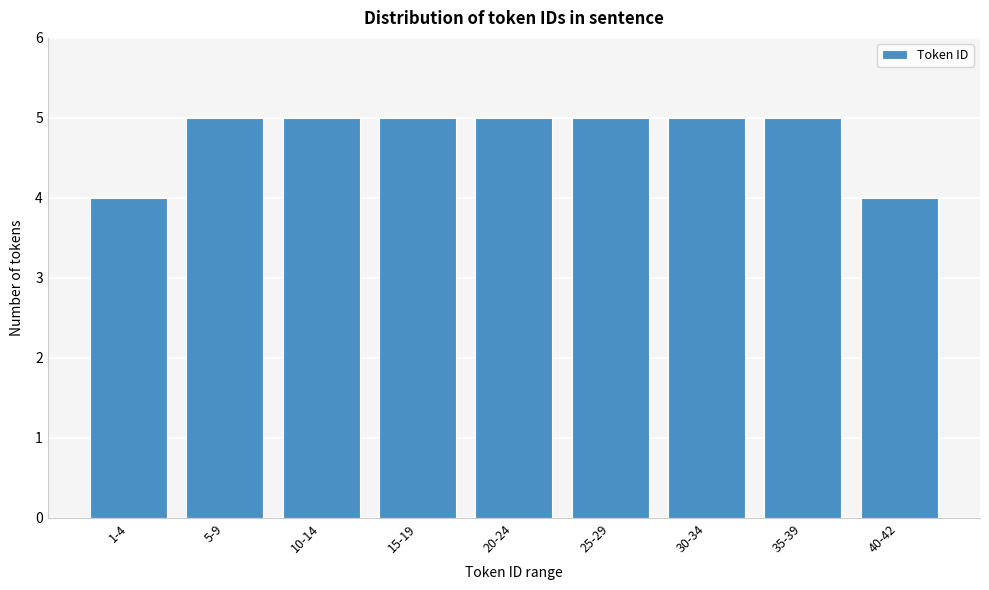

Reading left to right, extract all data points from this chart.

4	5	5	5	5	5	5	5	4